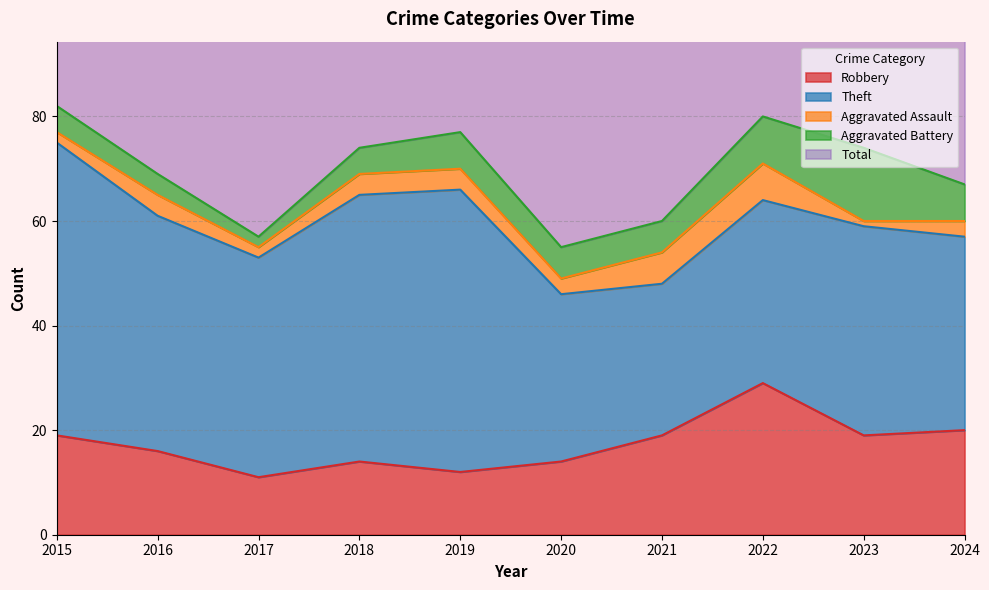

True or false: Robbery and Aggravated Battery cross at least once.

False